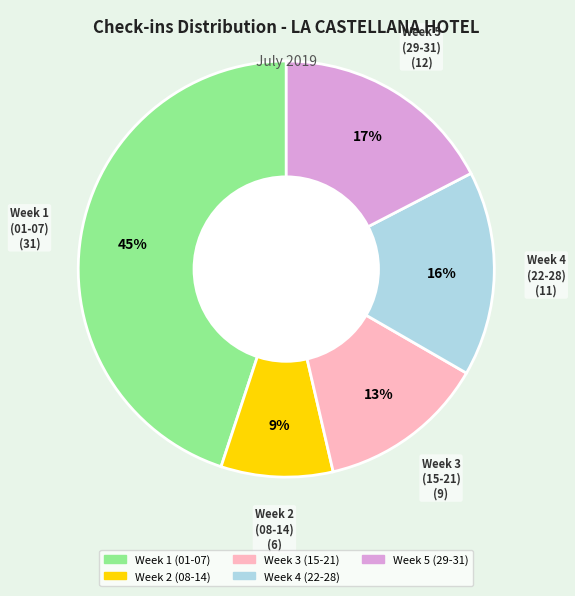

To the nearest percent, what is the average slice percentage?

20%